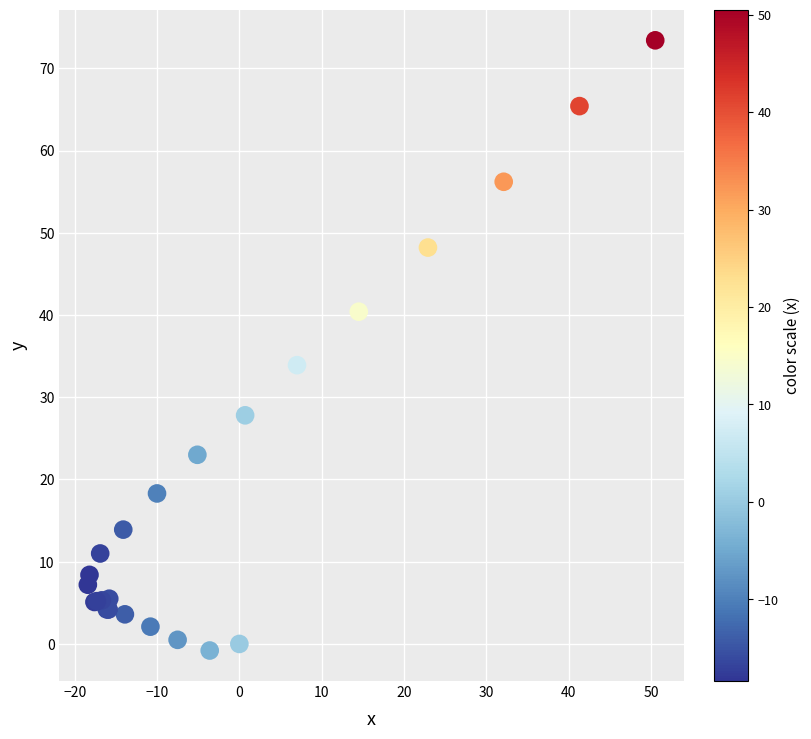

What Y value in the scatter plot is closest to 36?

33.9